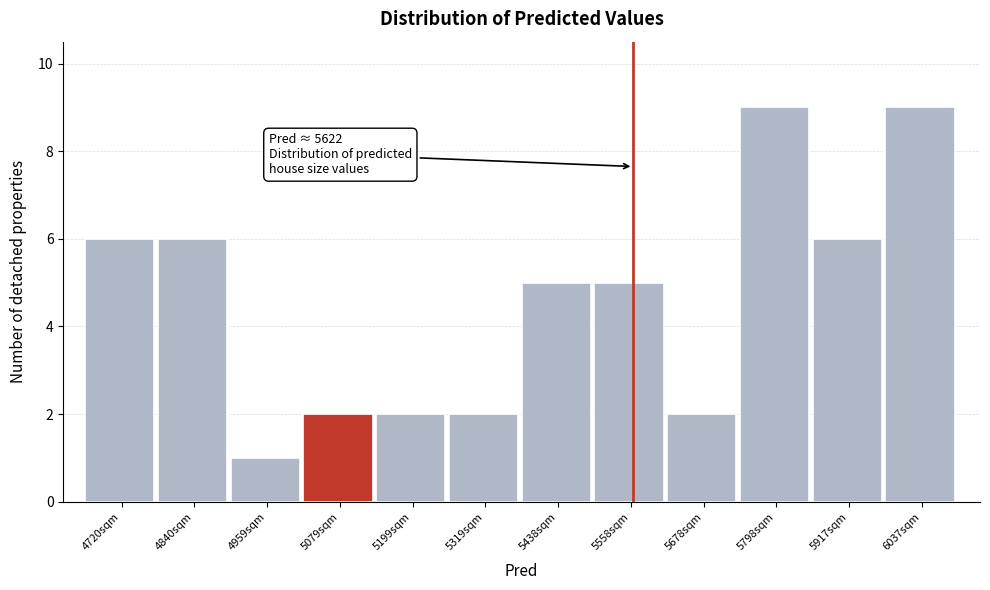

Reading left to right, list all the values displayed in this chart.

4720sqm=6	4840sqm=6	4959sqm=1	5079sqm=2	5199sqm=2	5319sqm=2	5438sqm=5	5558sqm=5	5678sqm=2	5798sqm=9	5917sqm=6	6037sqm=9